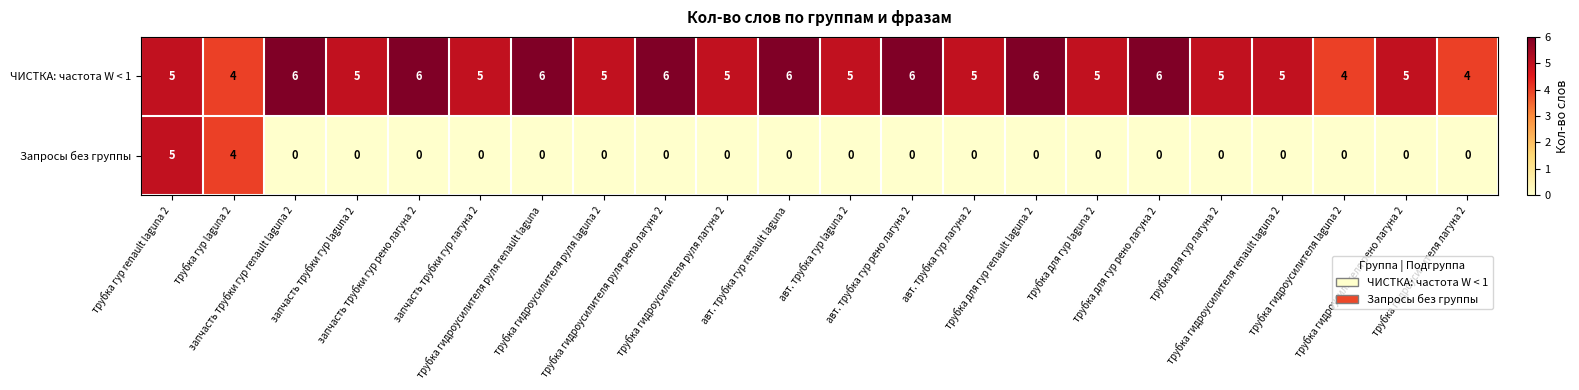

Count the ЧИСТКА: частота W < 1 values in the range 5 to 6.

19